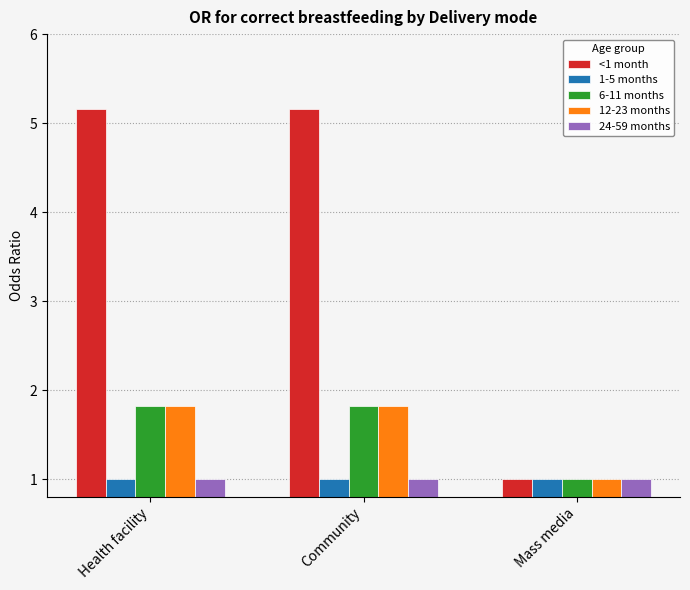

Which series has the largest range (max minus min)?

<1 month